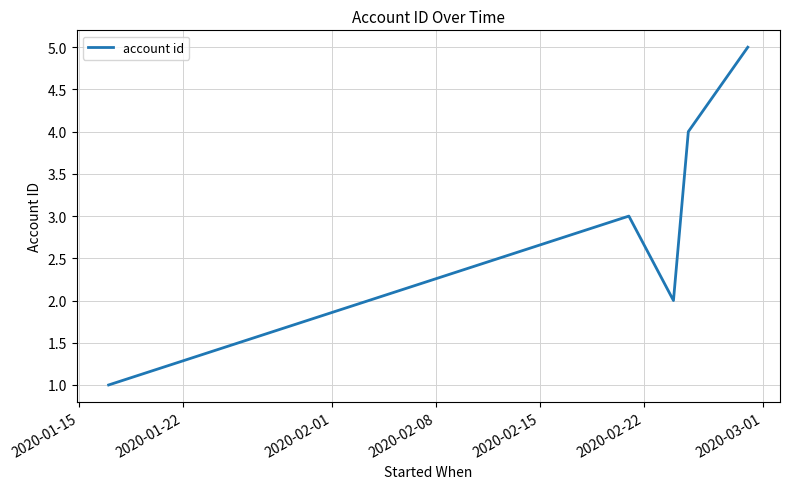

What is the difference between the maximum and minimum values?

4